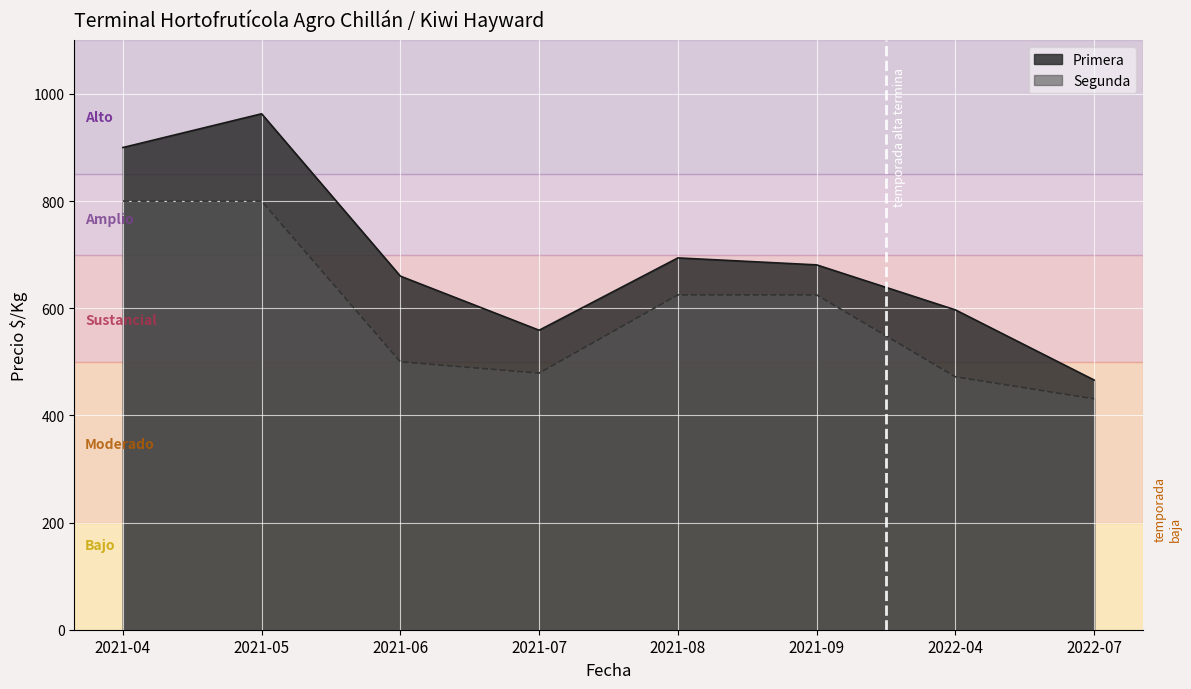

Where is Precio maximo nearest to the value 703?

2021-08-25